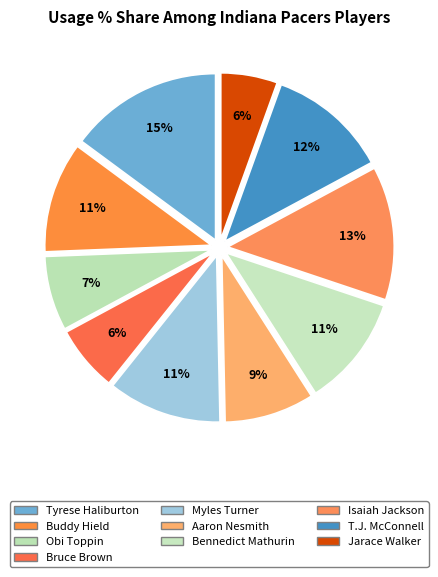

To the nearest percent, what portion does Obi Toppin represent?

7%